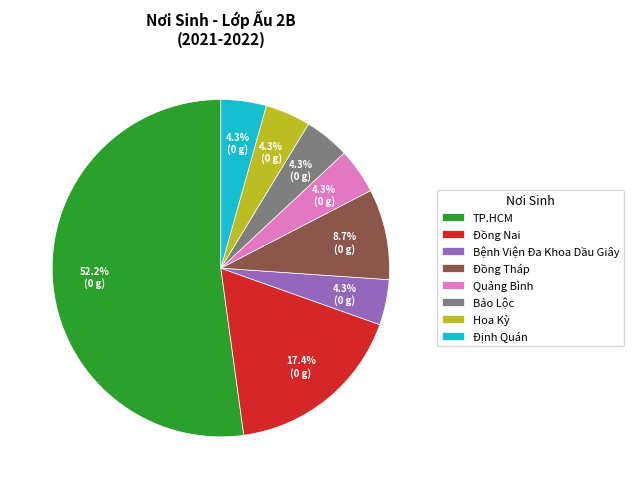

What portion of the pie excludes Bảo Lộc?

95.7%